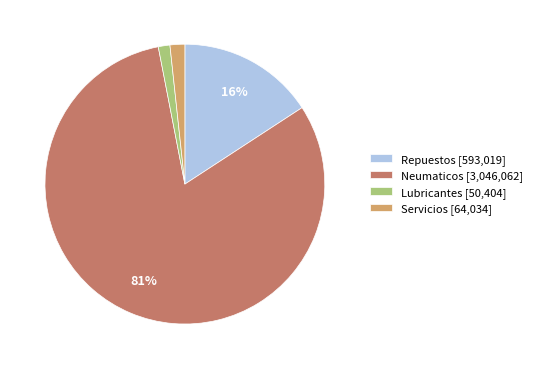

Which category has the biggest portion of the pie?

Neumaticos [3,046,062]